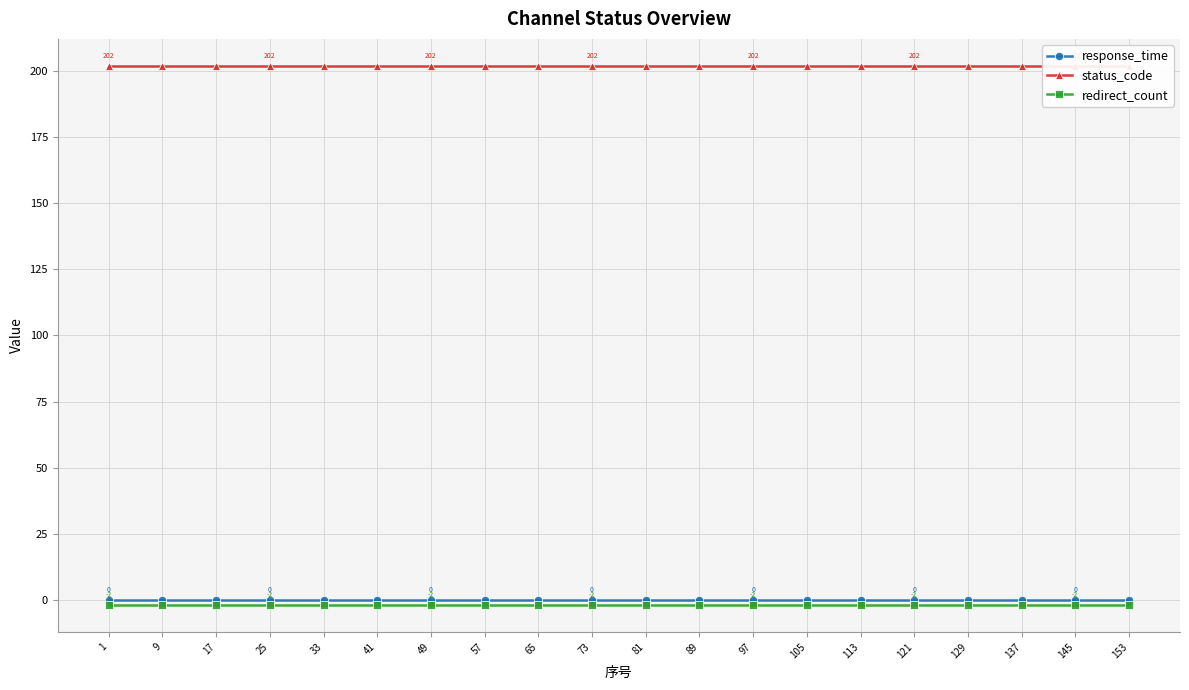

What is the greatest value displayed?

202